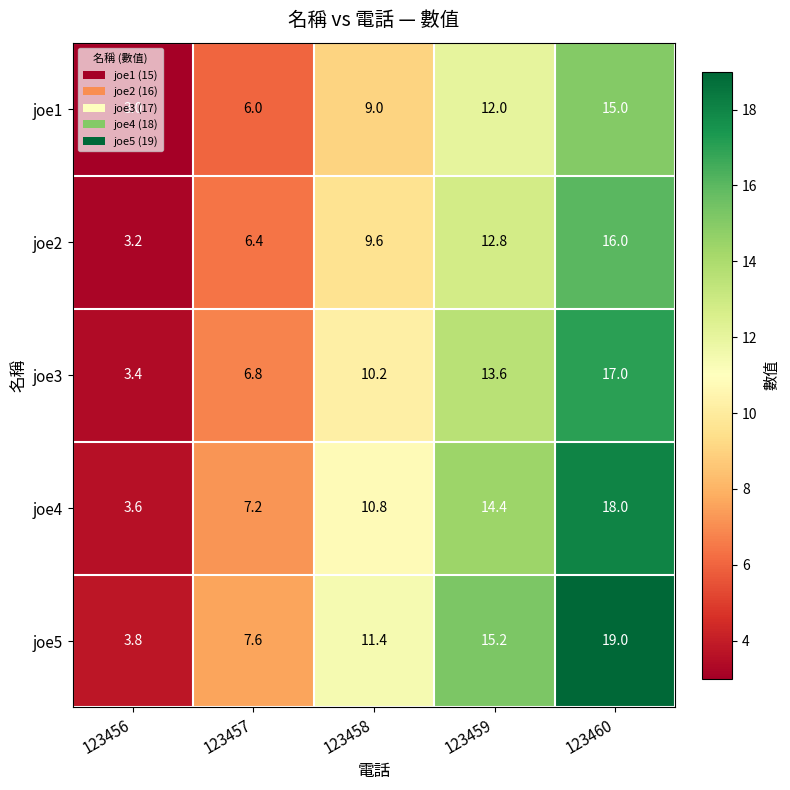

Rank the series by their maximum value, from lowest to highest.

joe1, joe2, joe3, joe4, joe5